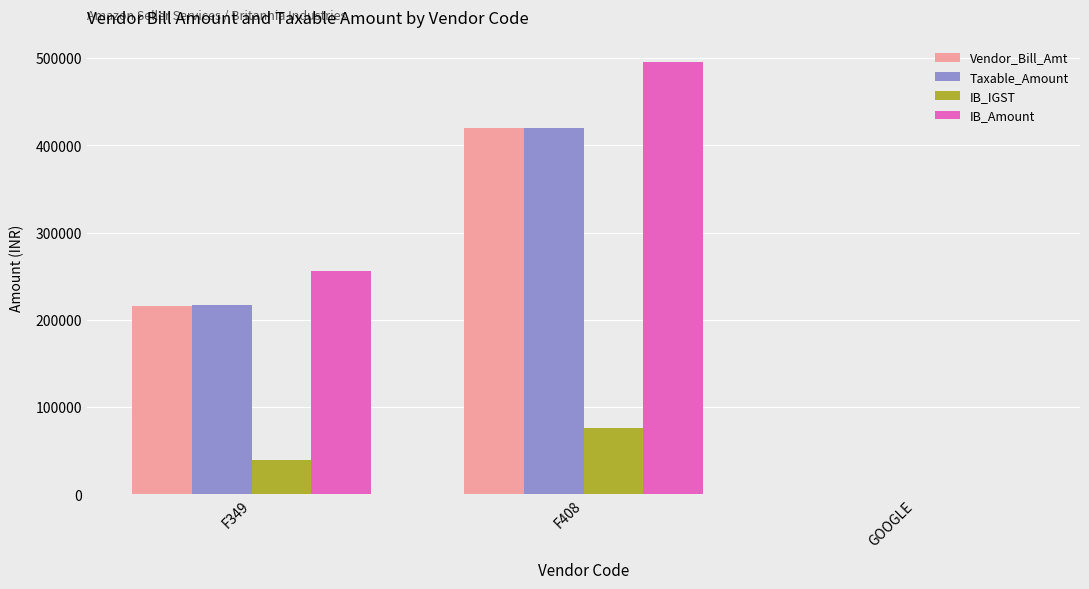

What is the sum of the Vendor_Bill_Amt values at F408 and F349?

635448.8